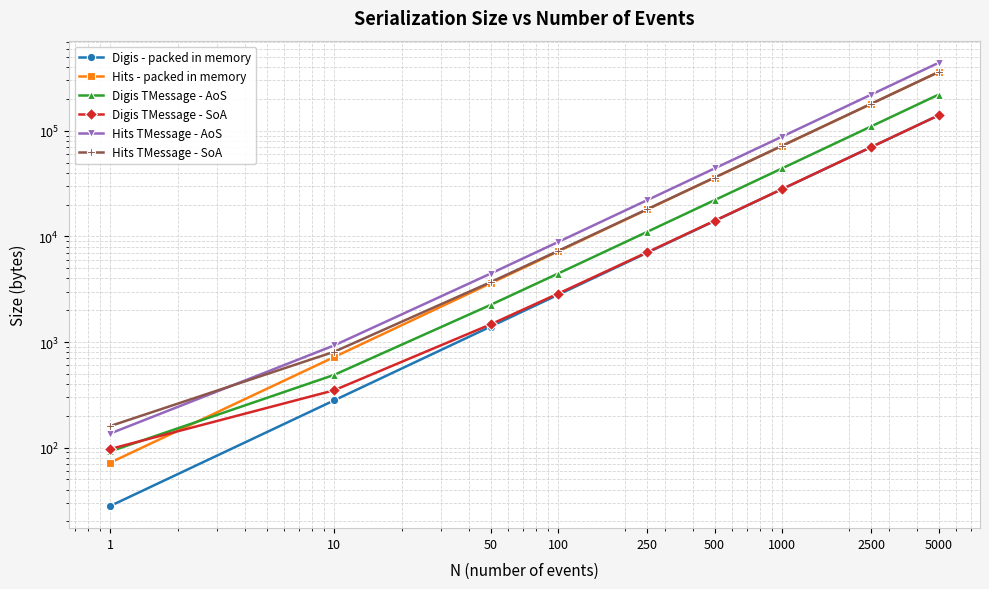

Which series changed the most between 1 and 500?

Hits TMessage - AoS